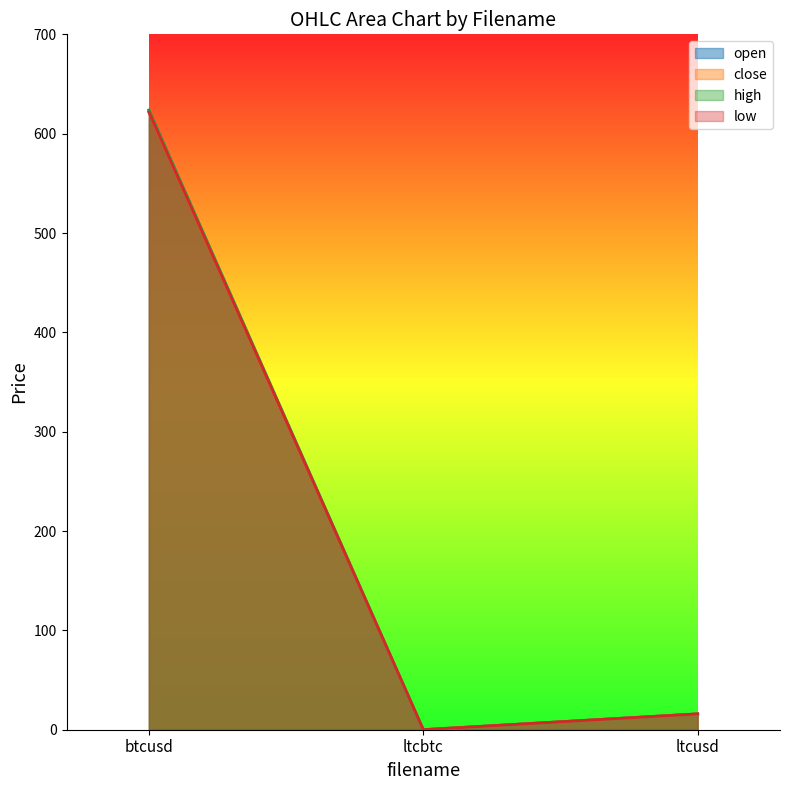

What are all the series names shown in the legend?

open, close, high, low